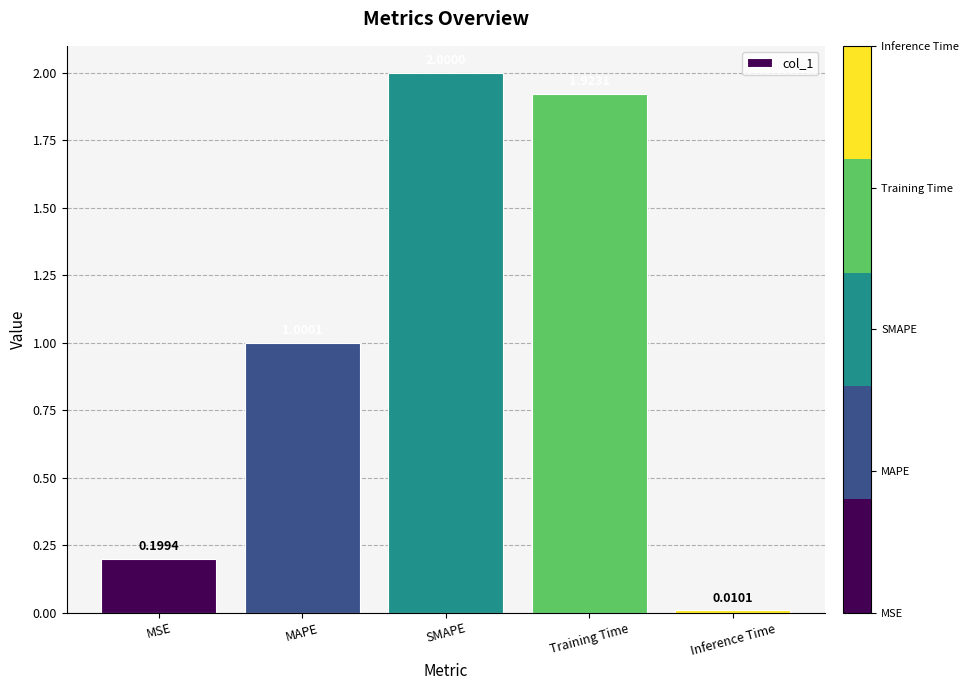

Rank the categories by value from highest to lowest.

SMAPE, Training Time, MAPE, MSE, Inference Time